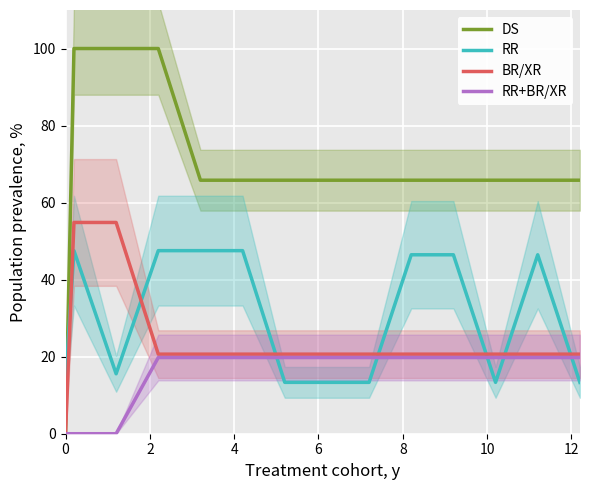

How many intersections are there between RR and BR/XR?

7